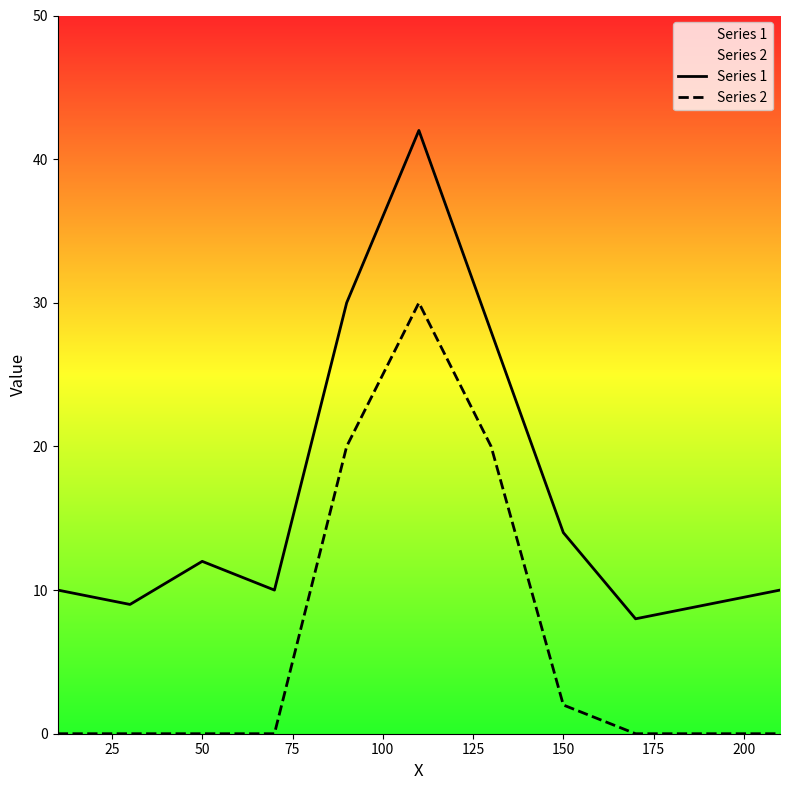

The value of Series 1 at 50 is 8. True or false?

False